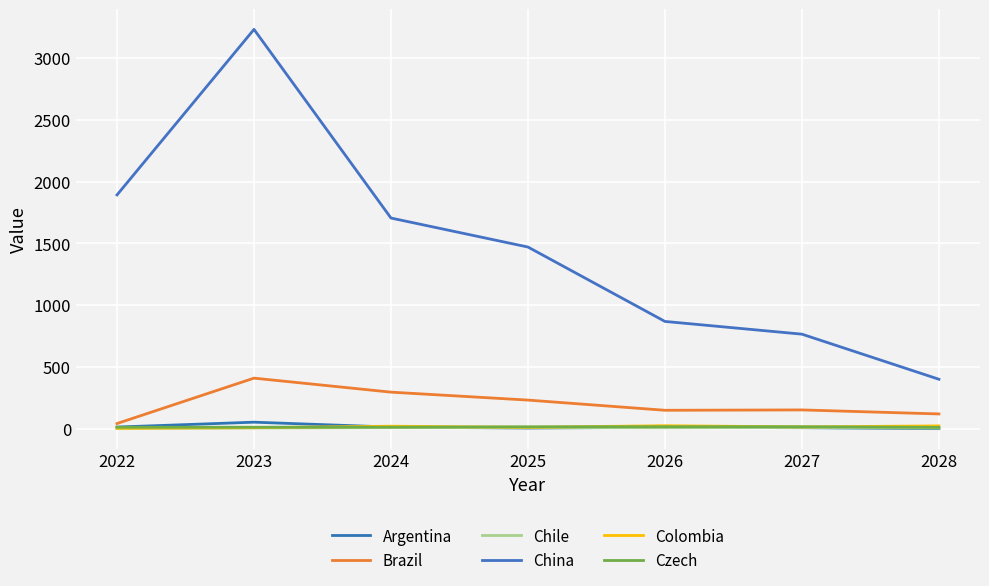

Is this an area chart (filled region under the line)?

No